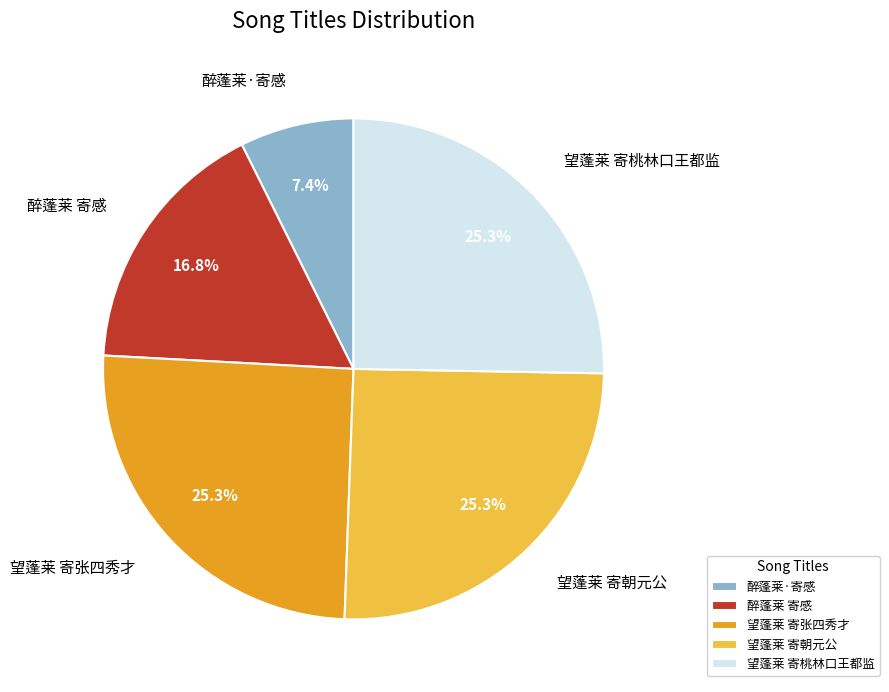

To the nearest percent, what is the combined percentage of 望蓬莱 寄张四秀才 and 望蓬莱 寄桃林口王都监?

51%